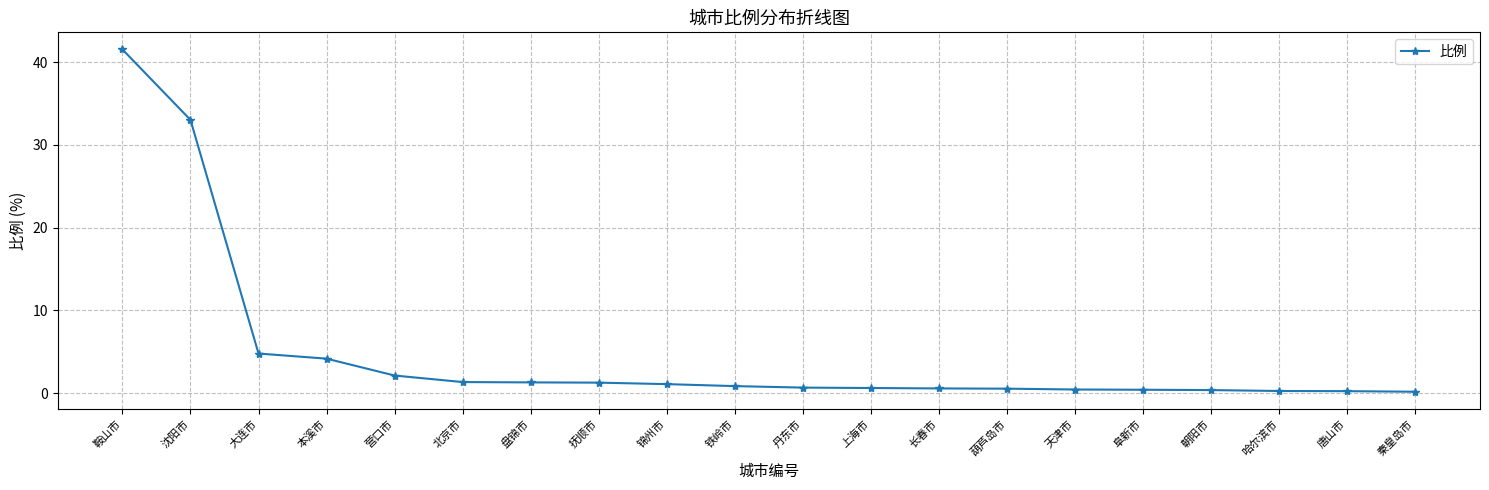

At which label is the value closest to 20?

沈阳市